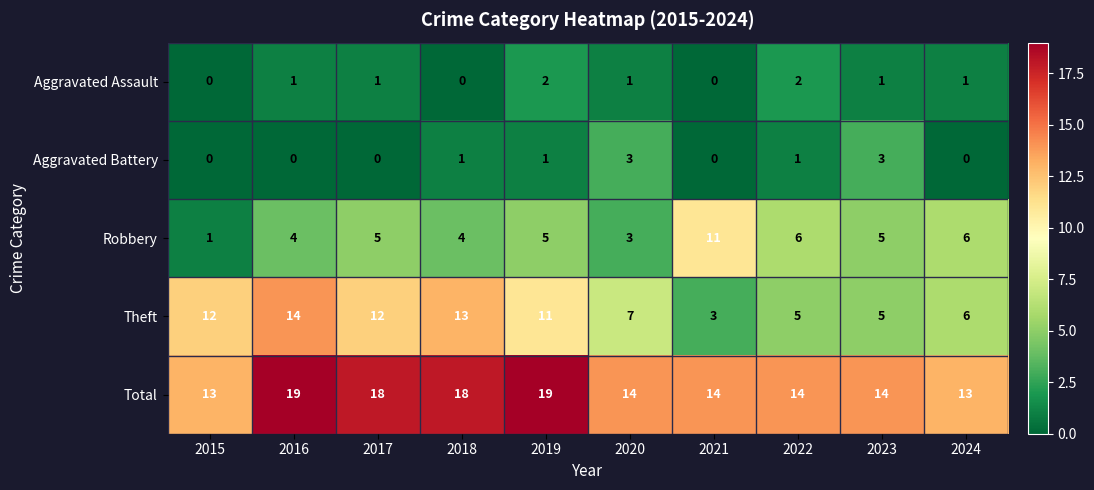

What is the maximum value shown in the chart?

19